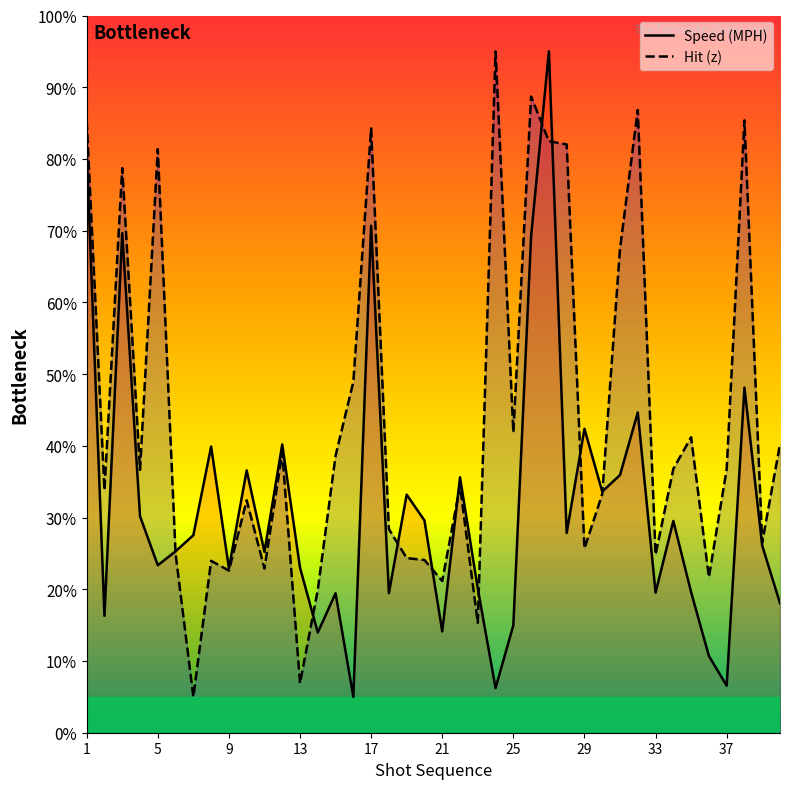

Which series has the largest total across all categories?

Hit (z)